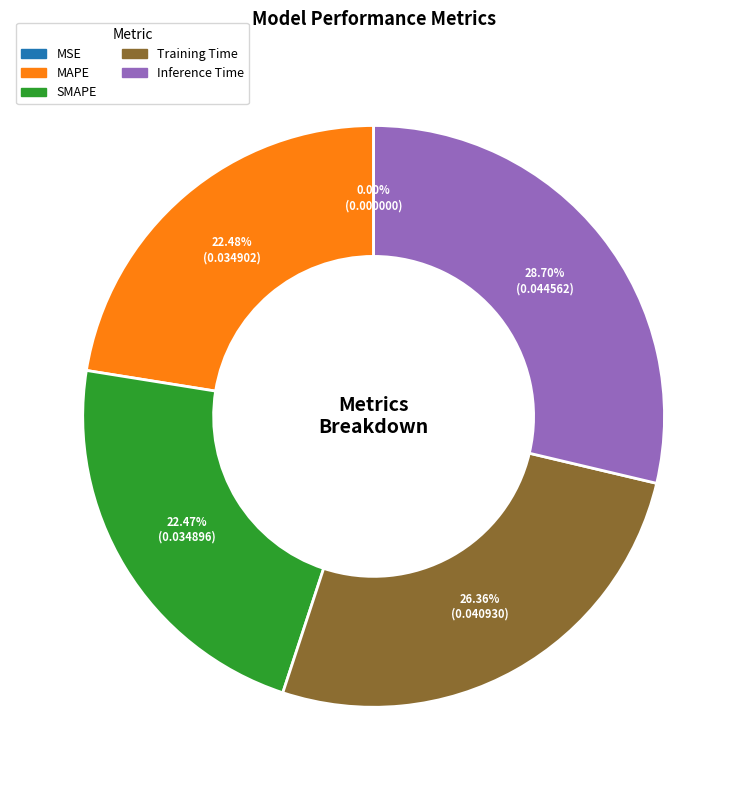

Combined, do MAPE and Inference Time account for over 50%?

Yes